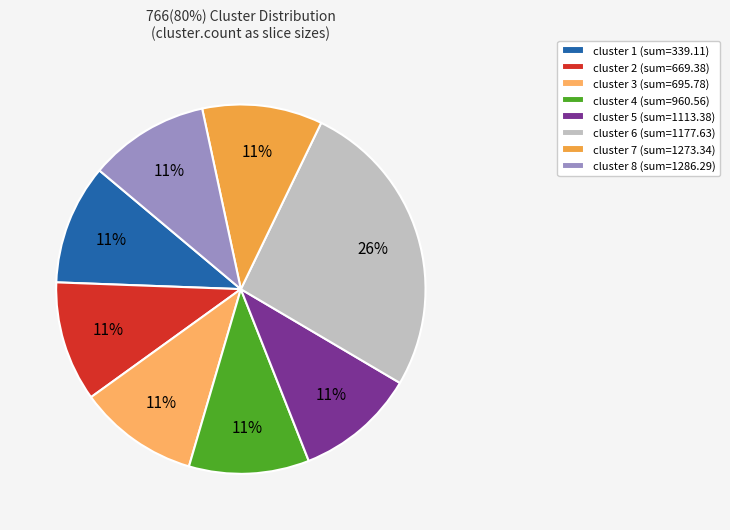

How many slices are in this pie chart?

8